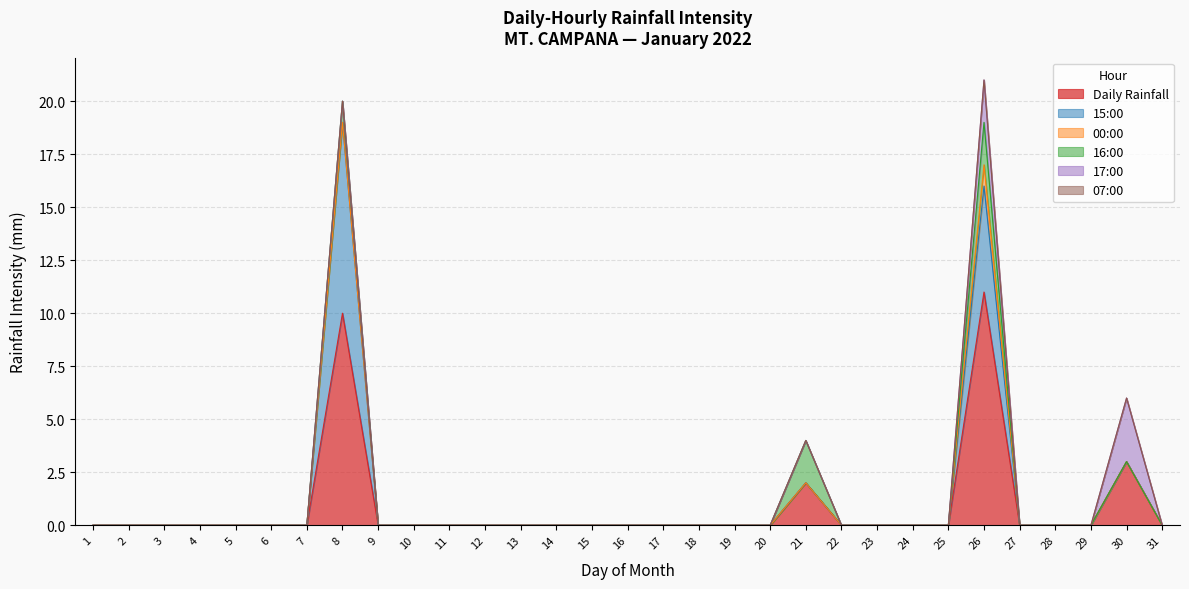

Reading right to left, what are all the values shown in this chart?

Daily Rainfall: 31=0	30=3	29=0	28=0	27=0	26=11	25=0	24=0	23=0	22=0	21=2	20=0	19=0	18=0	17=0	16=0	15=0	14=0	13=0	12=0	11=0	10=0	9=0	8=10	7=0	6=0	5=0	4=0	3=0	2=0	1=0
15:00: 31=0	30=0	29=0	28=0	27=0	26=5	25=0	24=0	23=0	22=0	21=0	20=0	19=0	18=0	17=0	16=0	15=0	14=0	13=0	12=0	11=0	10=0	9=0	8=9	7=0	6=0	5=0	4=0	3=0	2=0	1=0
00:00: 31=0	30=0	29=0	28=0	27=0	26=1	25=0	24=0	23=0	22=0	21=0	20=0	19=0	18=0	17=0	16=0	15=0	14=0	13=0	12=0	11=0	10=0	9=0	8=0	7=0	6=0	5=0	4=0	3=0	2=0	1=0
16:00: 31=0	30=0	29=0	28=0	27=0	26=2	25=0	24=0	23=0	22=0	21=2	20=0	19=0	18=0	17=0	16=0	15=0	14=0	13=0	12=0	11=0	10=0	9=0	8=1	7=0	6=0	5=0	4=0	3=0	2=0	1=0
17:00: 31=0	30=3	29=0	28=0	27=0	26=2	25=0	24=0	23=0	22=0	21=0	20=0	19=0	18=0	17=0	16=0	15=0	14=0	13=0	12=0	11=0	10=0	9=0	8=0	7=0	6=0	5=0	4=0	3=0	2=0	1=0
07:00: 31=0	30=0	29=0	28=0	27=0	26=0	25=0	24=0	23=0	22=0	21=0	20=0	19=0	18=0	17=0	16=0	15=0	14=0	13=0	12=0	11=0	10=0	9=0	8=0	7=0	6=0	5=0	4=0	3=0	2=0	1=0